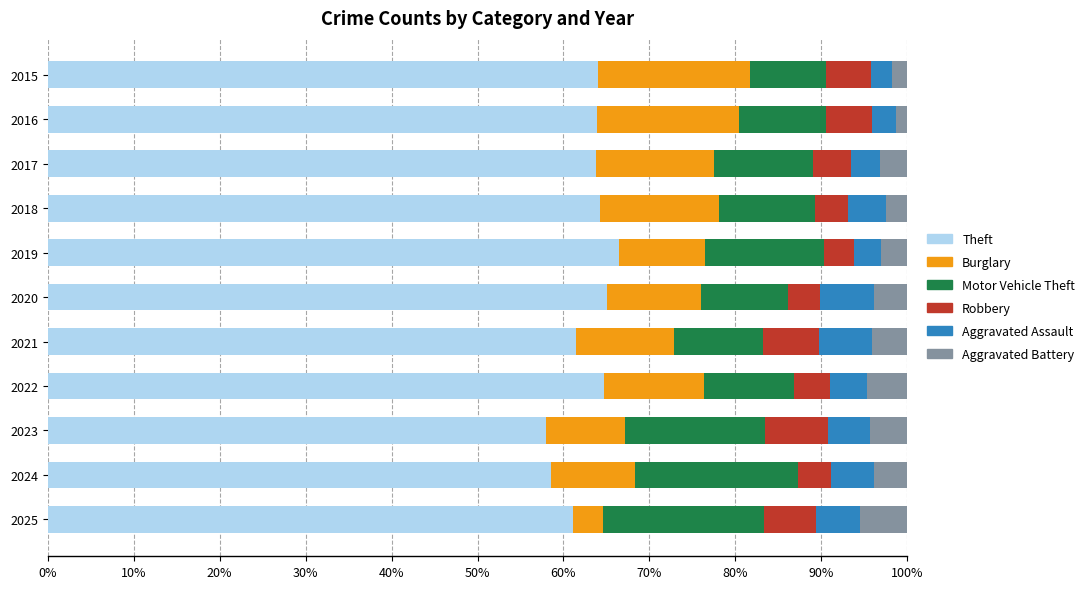

Count the number of data series in this chart.

6